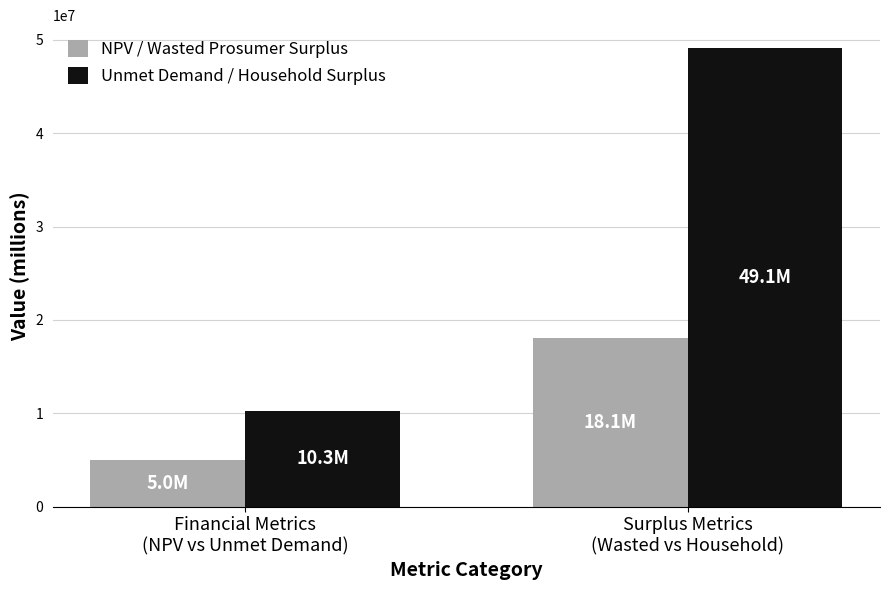

What is the difference between the maximum and minimum values in the NPV / Wasted Prosumer Surplus series?

13103076.5